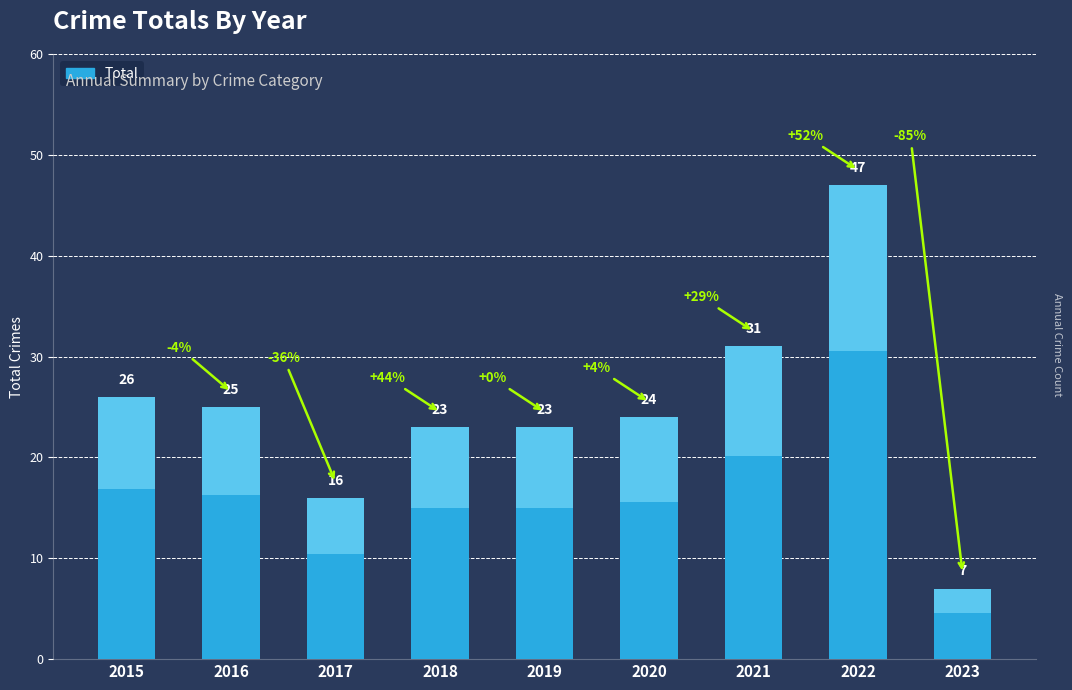

What is the average value?

25